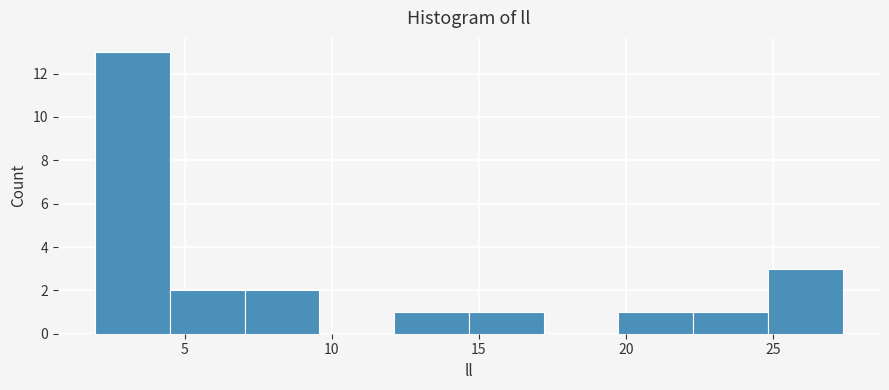

Reading left to right, transcribe this chart: for each bar, give the range it covers on the x-axis and its height. Neither the bar edges nor the heights are printed on the chart, so give them approximately, as read against the axes.

2.0 to 4.5: 13
4.5 to 7.0: 2
7.0 to 9.5: 2
9.5 to 12.0: 0
12.0 to 14.5: 1
14.5 to 17.0: 1
17.0 to 19.5: 0
19.5 to 22.5: 1
22.5 to 25.0: 1
25.0 to 27.5: 3